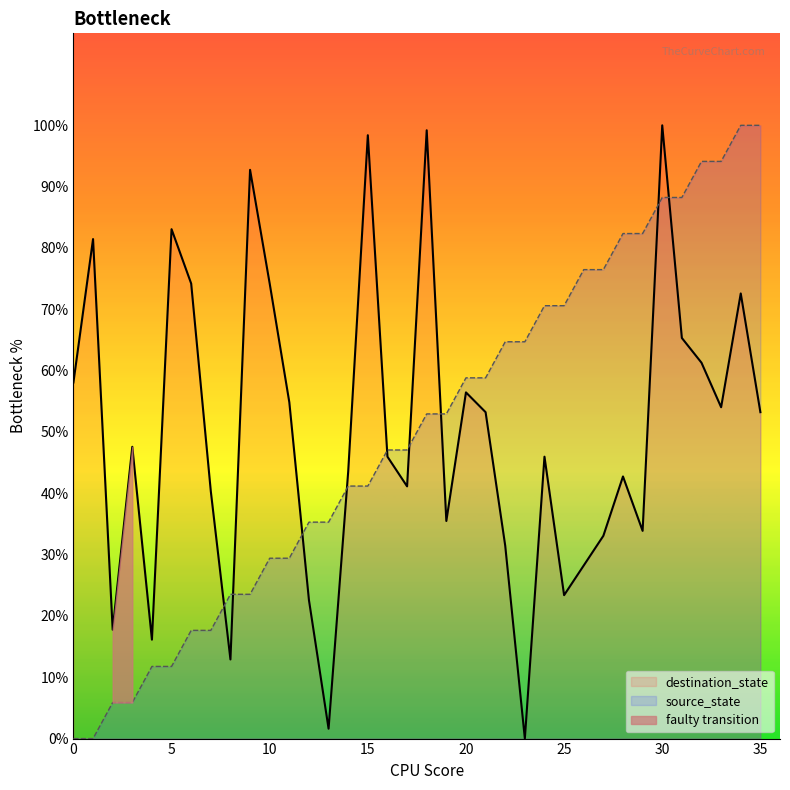

Reading left to right, extract all data points from this chart.

source_state: 0=0.0	1=0.0	2=5.9	3=5.9	4=11.8	5=11.8	6=17.6	7=17.6	8=23.5	9=23.5	10=29.4	11=29.4	12=35.3	13=35.3	14=41.2	15=41.2	16=47.1	17=47.1	18=52.9	19=52.9	20=58.8	21=58.8	22=64.7	23=64.7	24=70.6	25=70.6	26=76.5	27=76.5	28=82.4	29=82.4	30=88.2	31=88.2	32=94.1	33=94.1	34=100.0	35=100.0
destination_state: 0=58.1	1=81.5	2=17.7	3=47.6	4=16.1	5=83.1	6=74.2	7=40.3	8=12.9	9=92.7	10=74.2	11=54.8	12=22.6	13=1.6	14=43.5	15=98.4	16=46.0	17=41.1	18=99.2	19=35.5	20=56.5	21=53.2	22=31.5	23=0.0	24=46.0	25=23.4	26=28.2	27=33.1	28=42.7	29=33.9	30=100.0	31=65.3	32=61.3	33=54.0	34=72.6	35=53.2